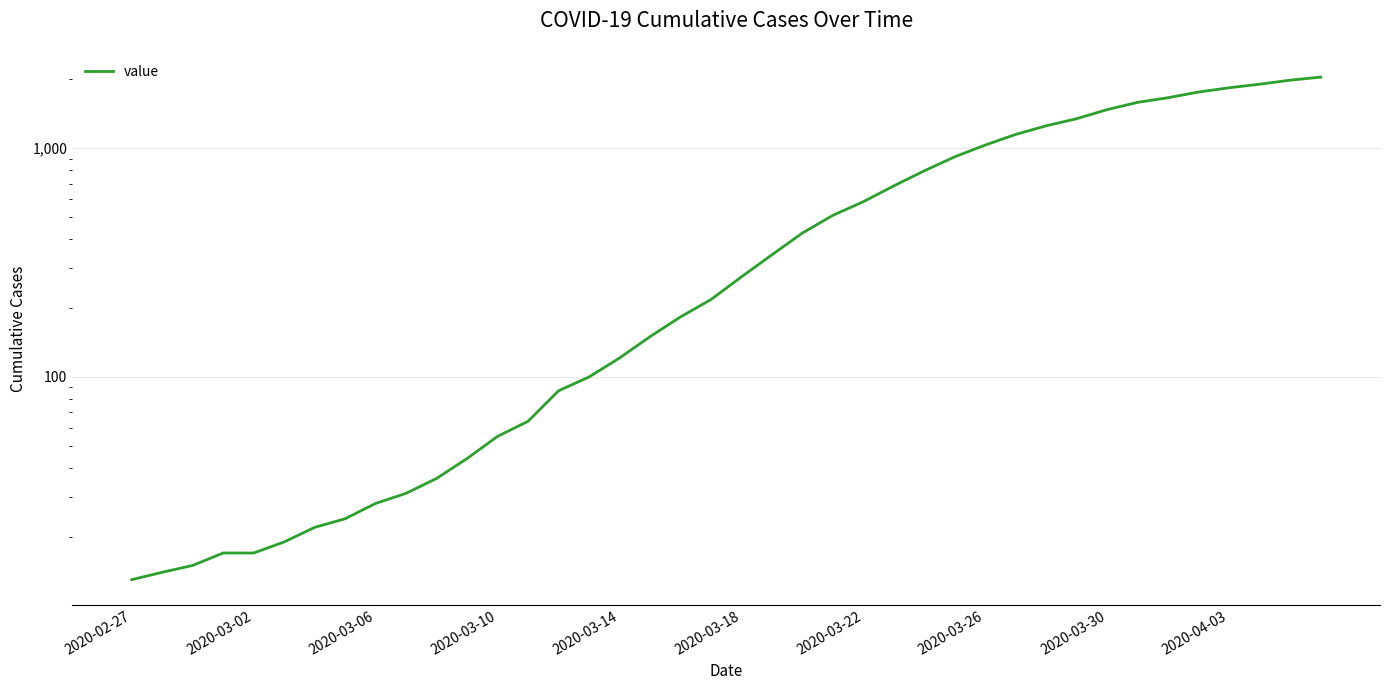

What is the value of the 12th point from the left?

44